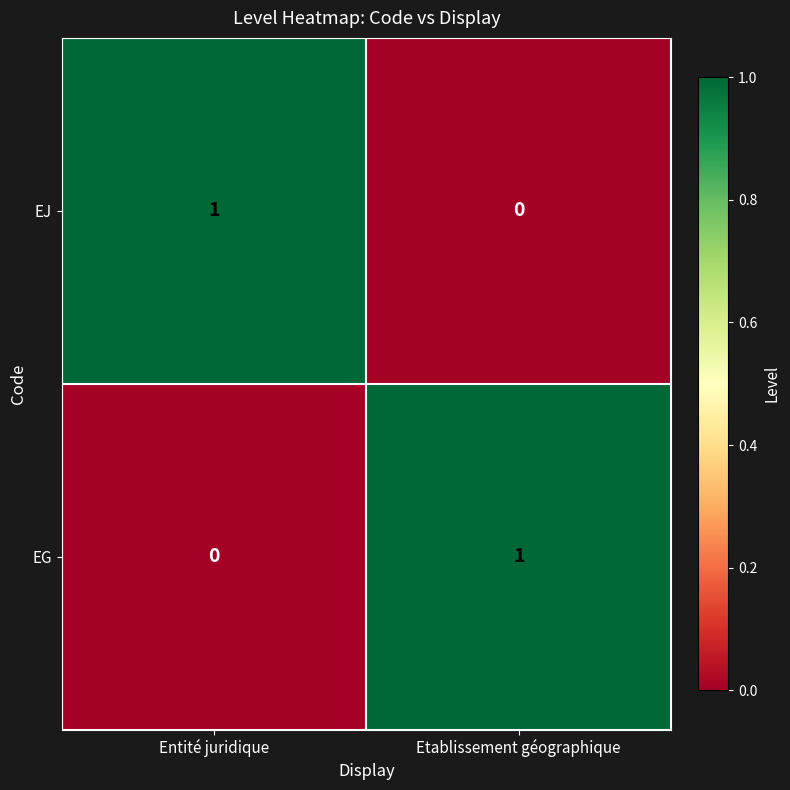

Is the value of EJ at Entité juridique greater than the value of EG at Entité juridique?

Yes